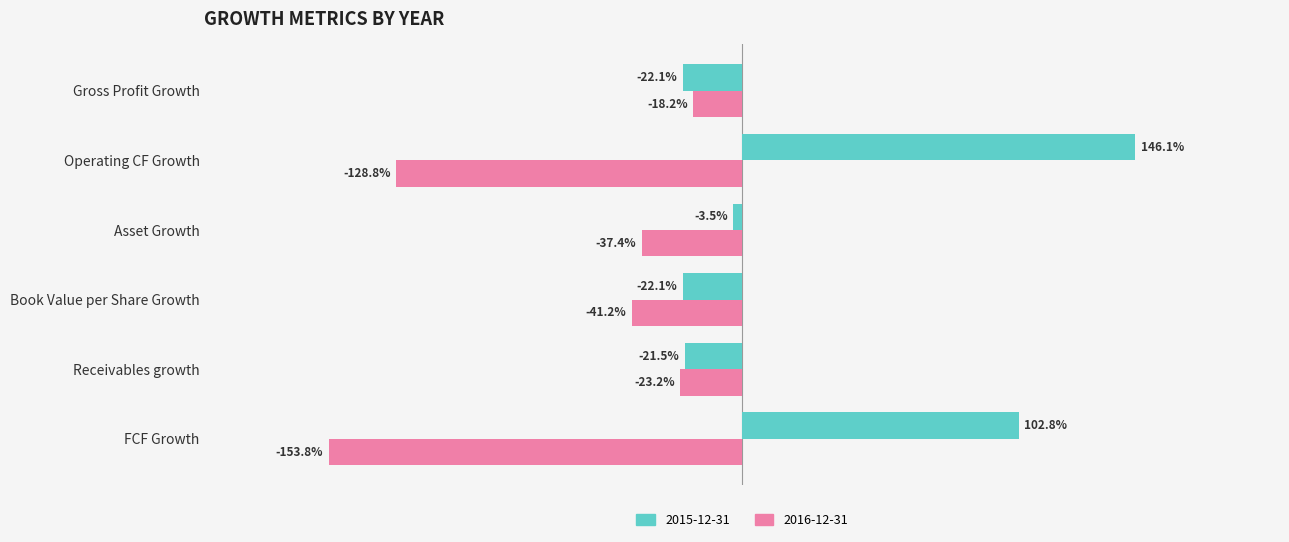

Which series has the largest range (max minus min)?

2015-12-31